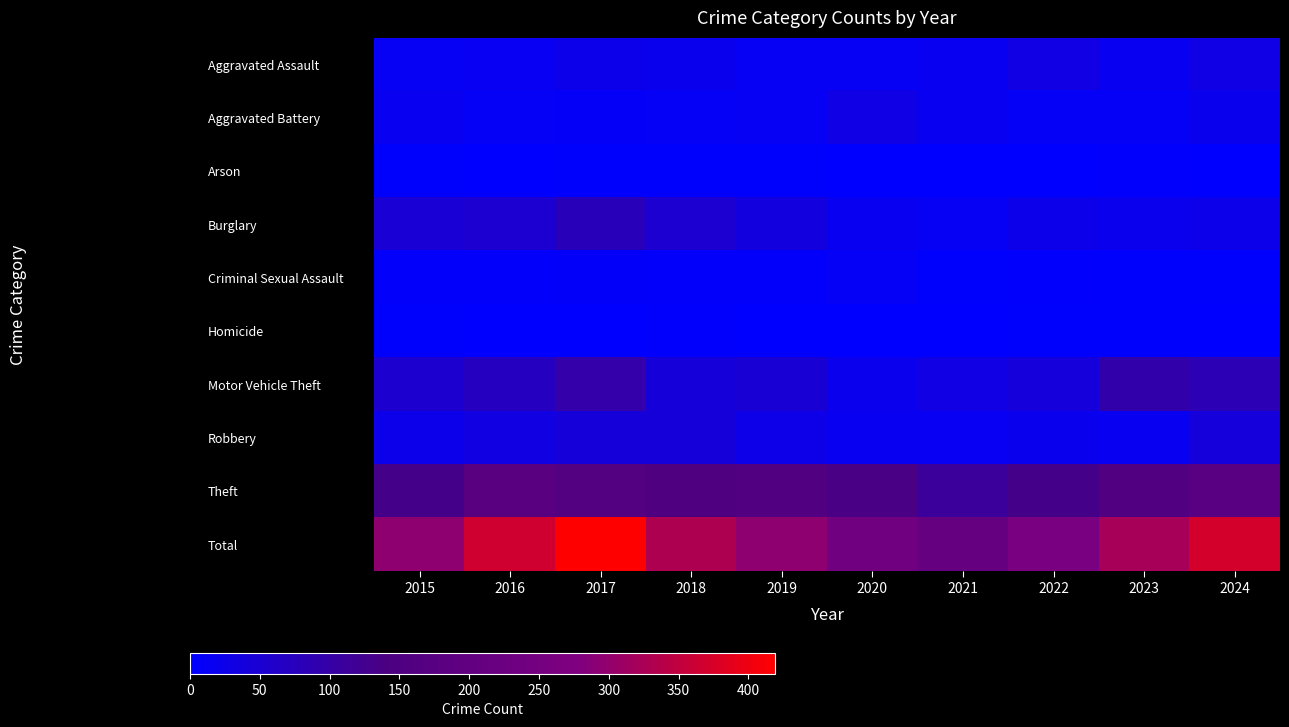

Which series has the largest range (max minus min)?

Total